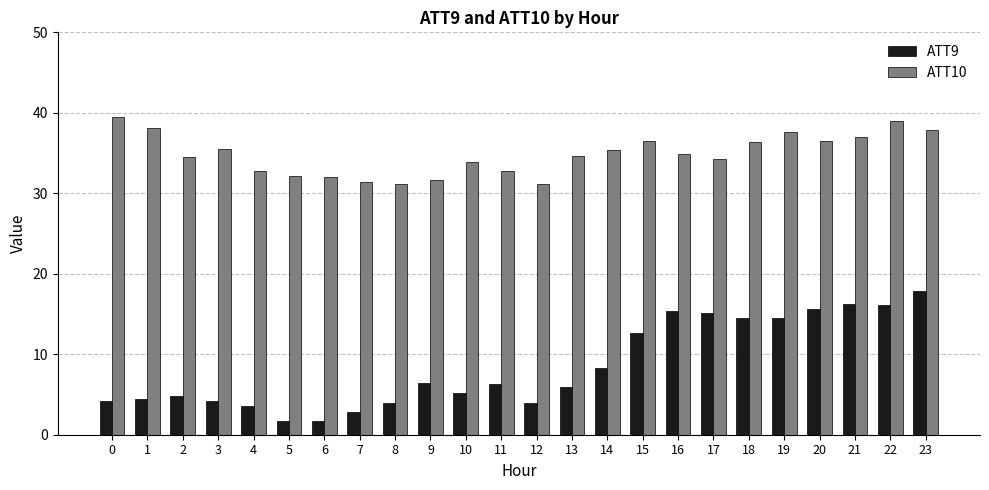

Which series has the largest total across all categories?

ATT10